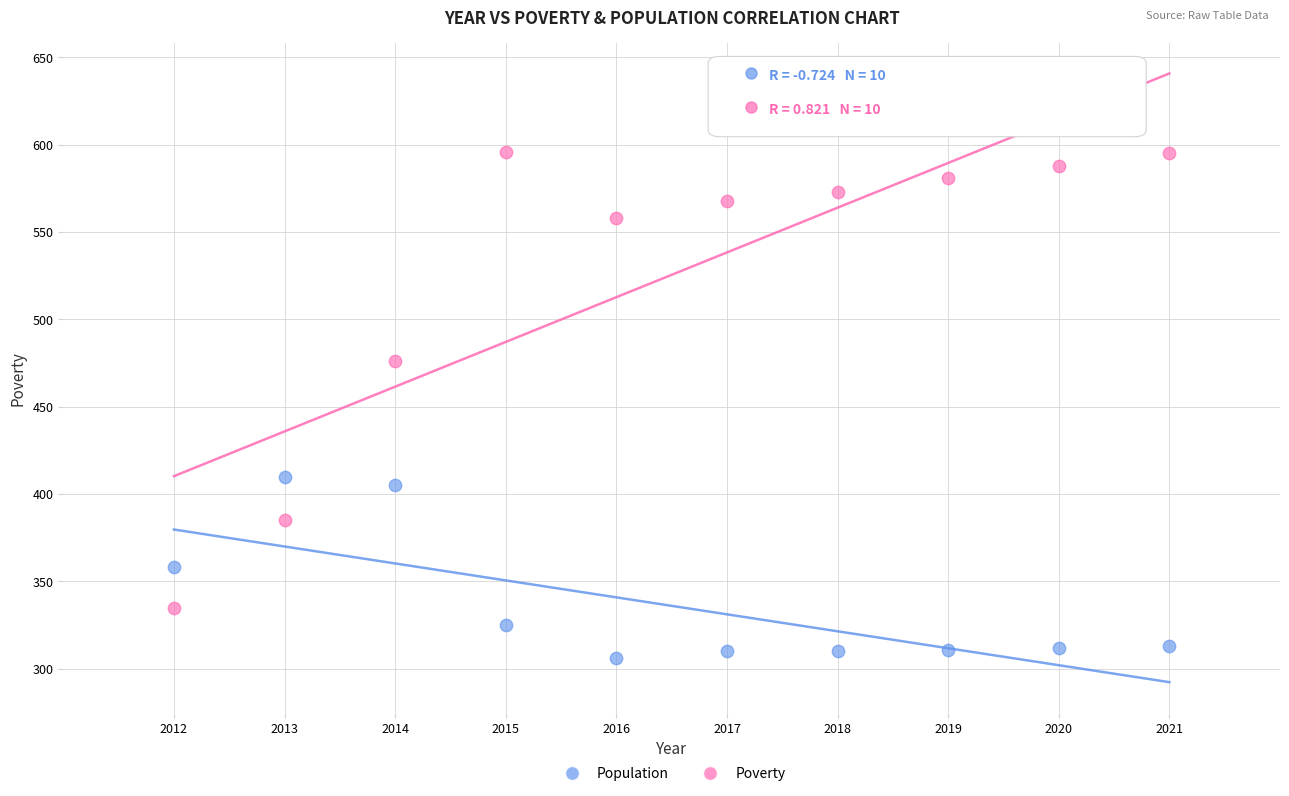

Which series contains the highest Y value?

Poverty